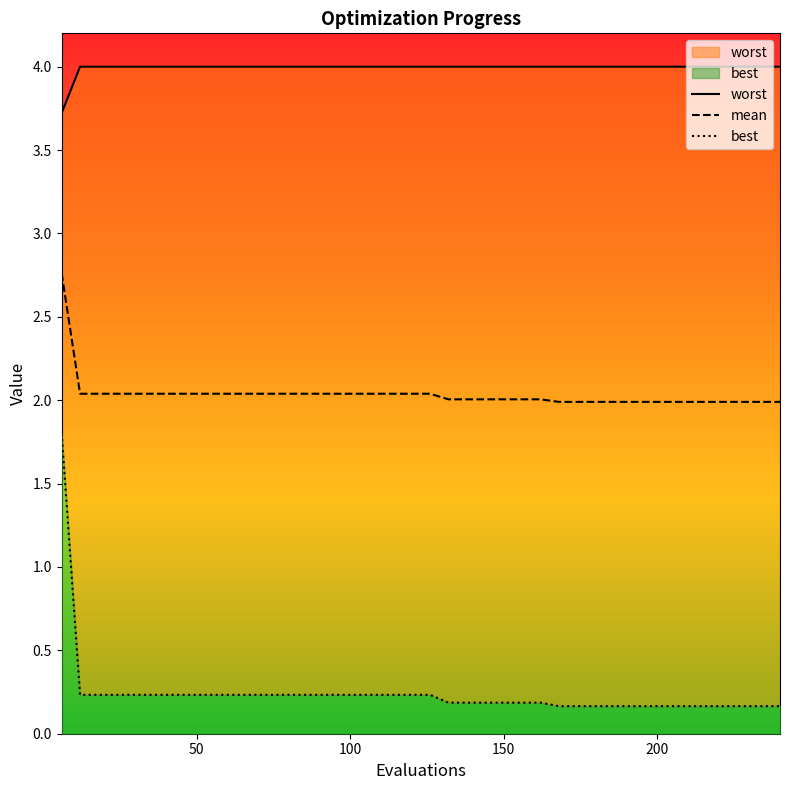

What is the value of the mean point at the 7th from the left?

2.0